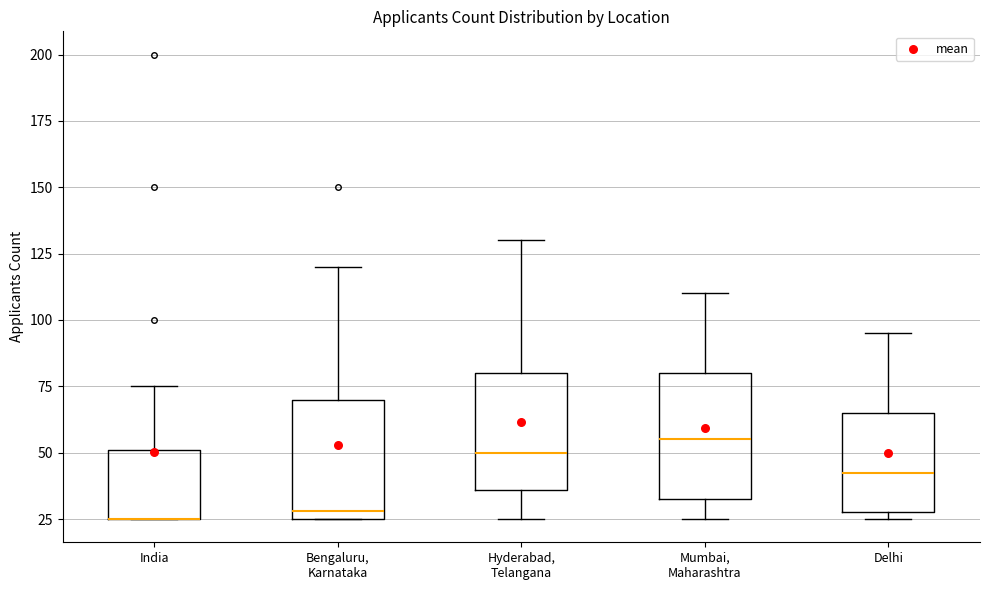

Reading left to right, transcribe this box plot: for each box, give where its median line is, the range the box spans, and where its two whiskers end, as read against the y-axis. The values are not printed on the chart, so give them approximately, as read against the axis.

India: median 25 (drawn on the box's lower edge), box 25 to 50, whiskers 25 to 75
Bengaluru, Karnataka: median 30, box 25 to 70, whiskers 25 to 120
Hyderabad, Telangana: median 50, box 35 to 80, whiskers 25 to 130
Mumbai, Maharashtra: median 55, box 35 to 80, whiskers 25 to 110
Delhi: median 45, box 30 to 65, whiskers 25 to 95